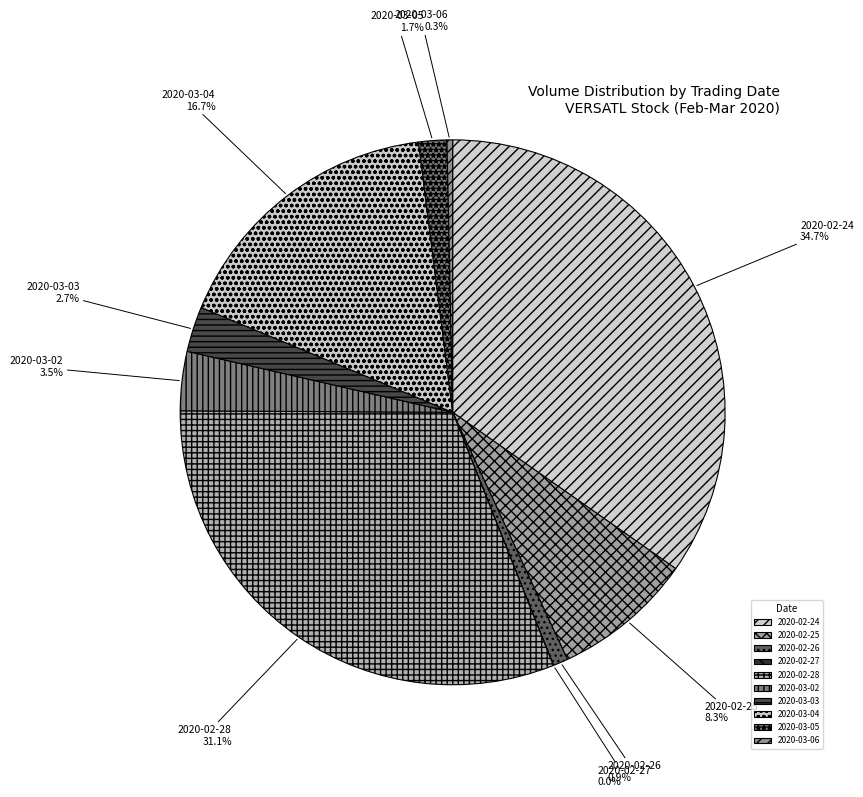

The 2020-03-03 slice represents 3% of the pie. True or false?

True